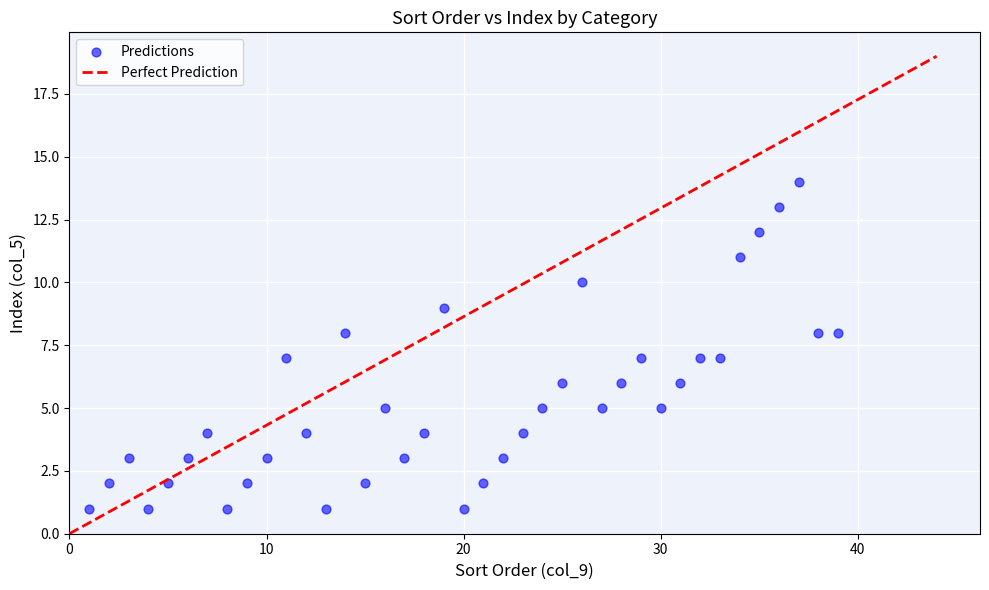

What is the range of X values (max minus min)?

38